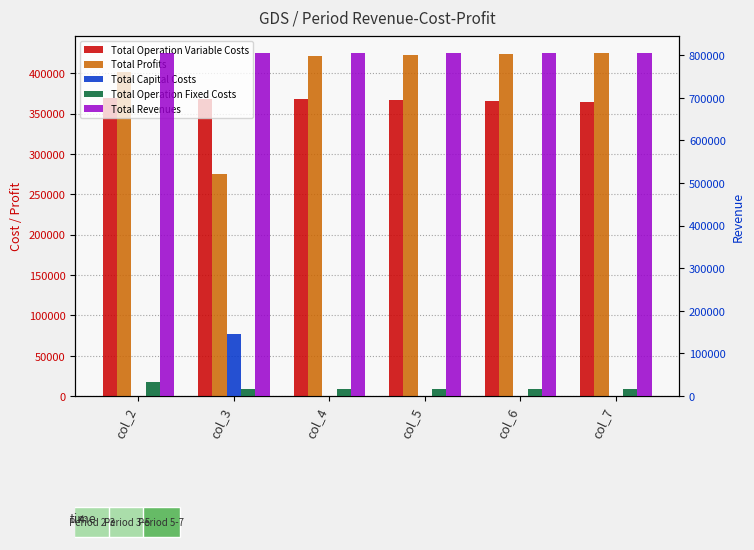

How many bars are there in total?

30